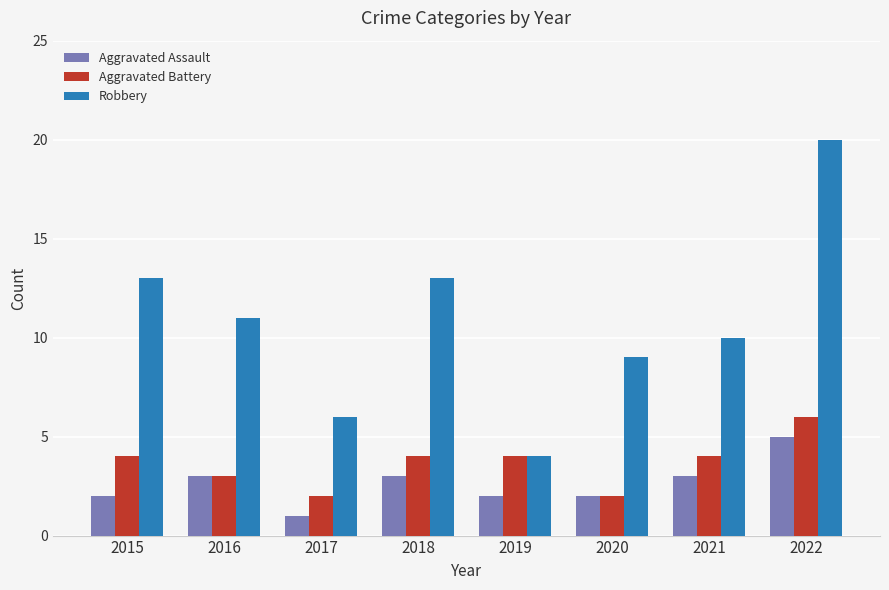

What is the value of the Aggravated Battery bar at the 8th from the left?

6